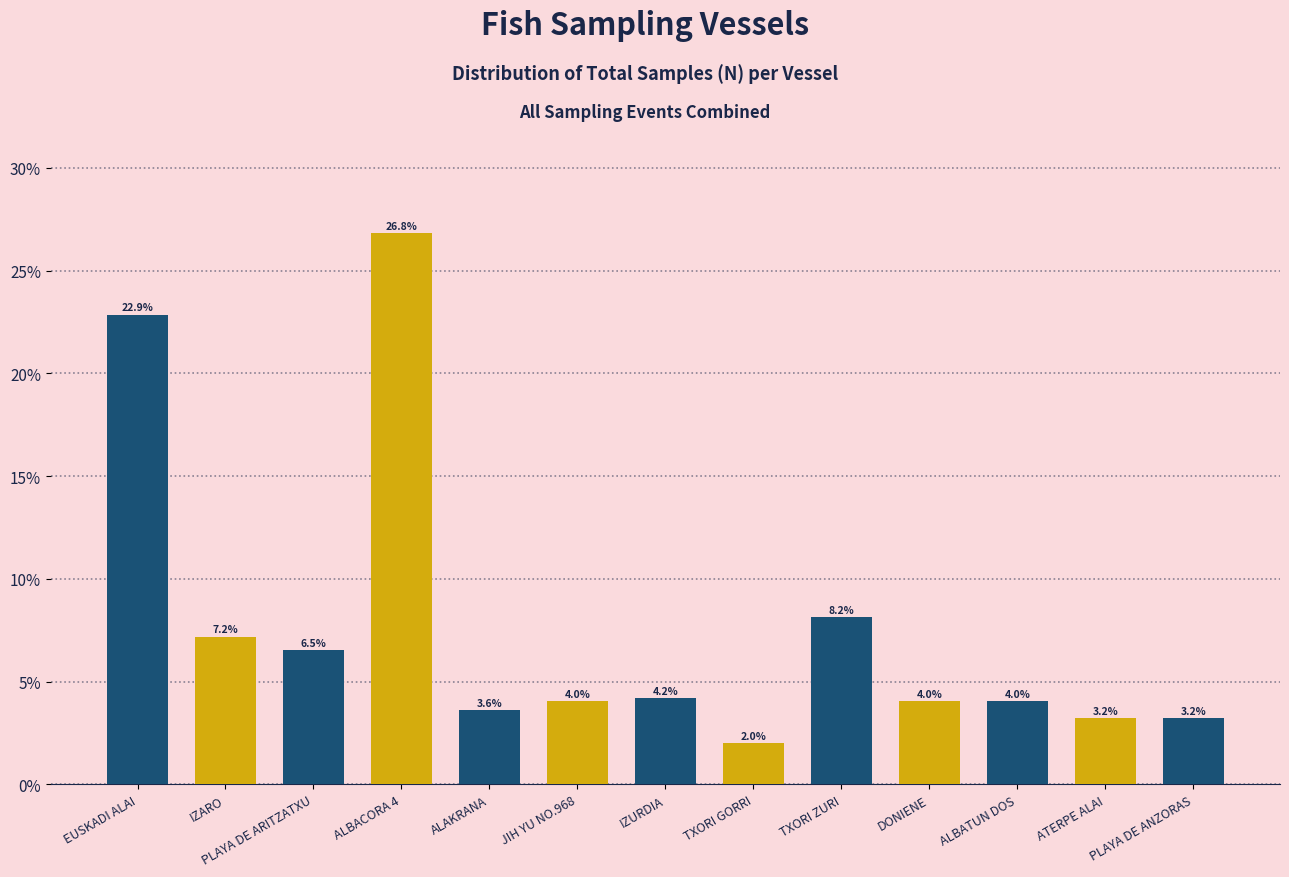

What is the ratio of the value at IZURDIA to the value at EUSKADI ALAI?

0.2